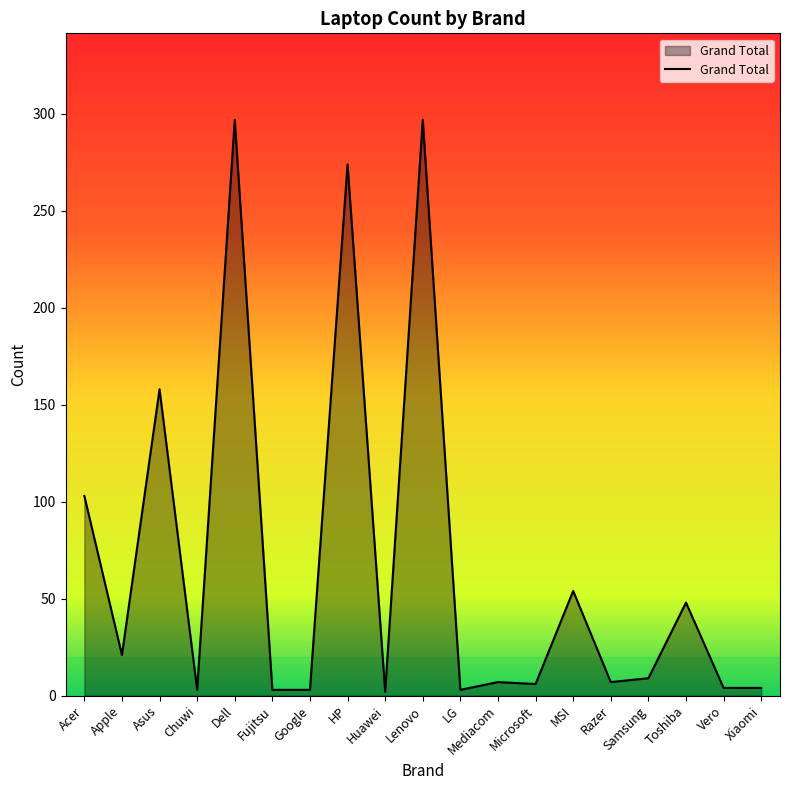

Is it true that the value at Chuwi is 3?

True